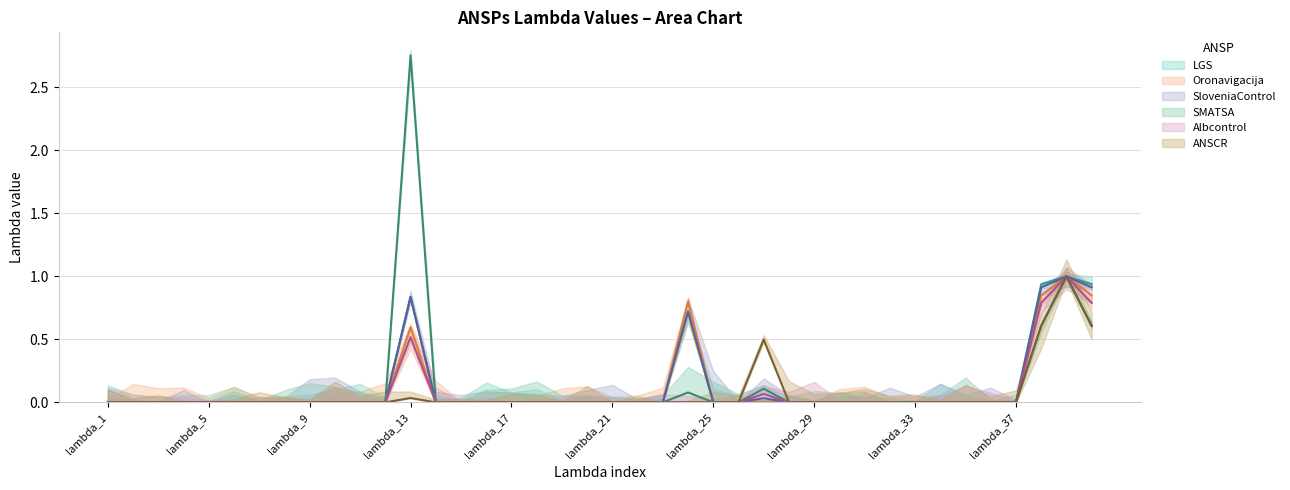

The SloveniaControl series shows 0.5 at lambda_34. True or false?

False